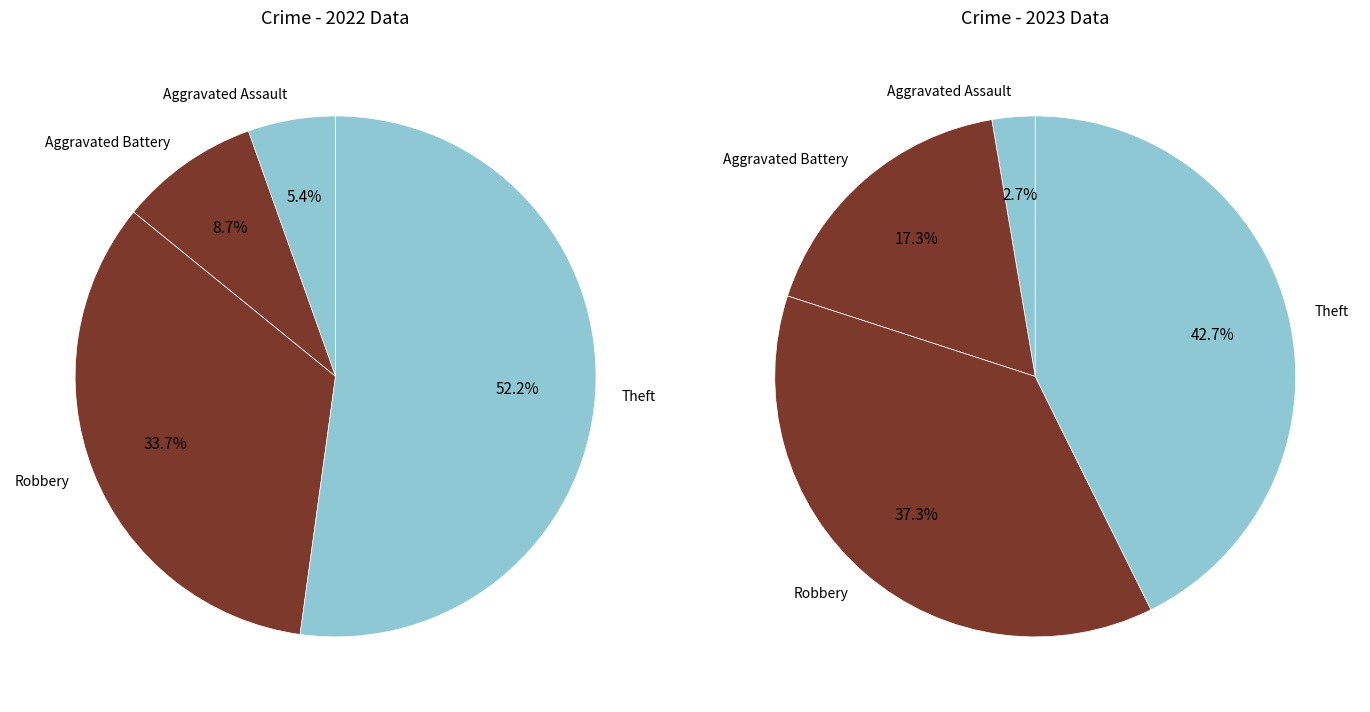

To the nearest percent, what percentage of the pie is Theft?

43%